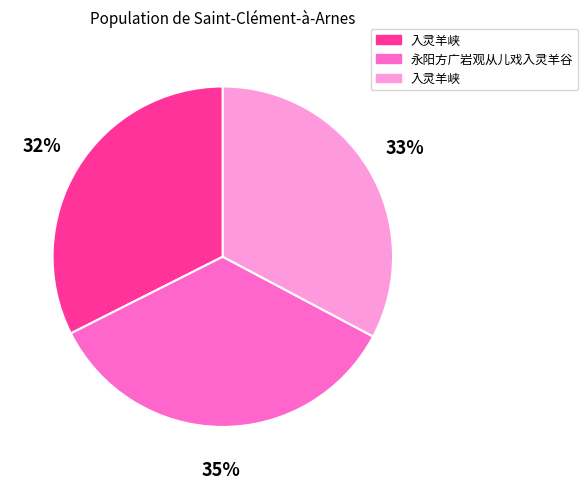

To the nearest percent, what is the average slice percentage?

33%